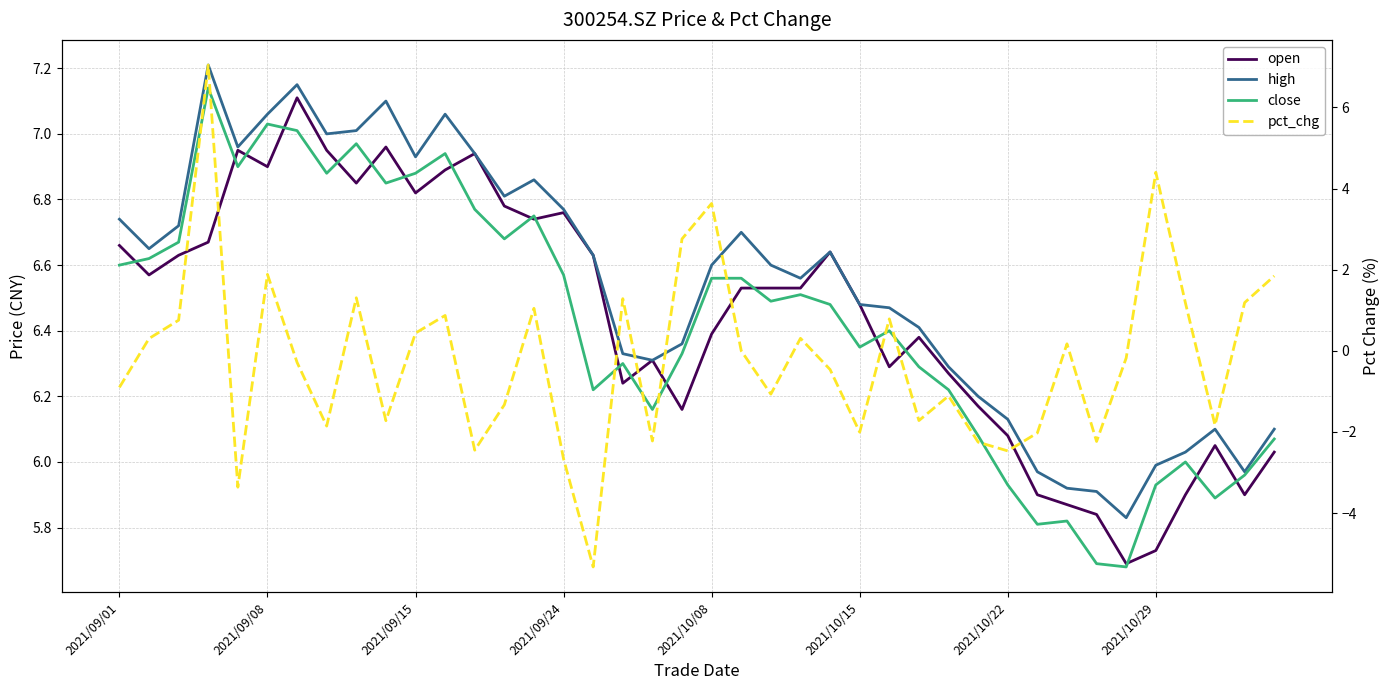

Is this an area chart (filled region under the line)?

No